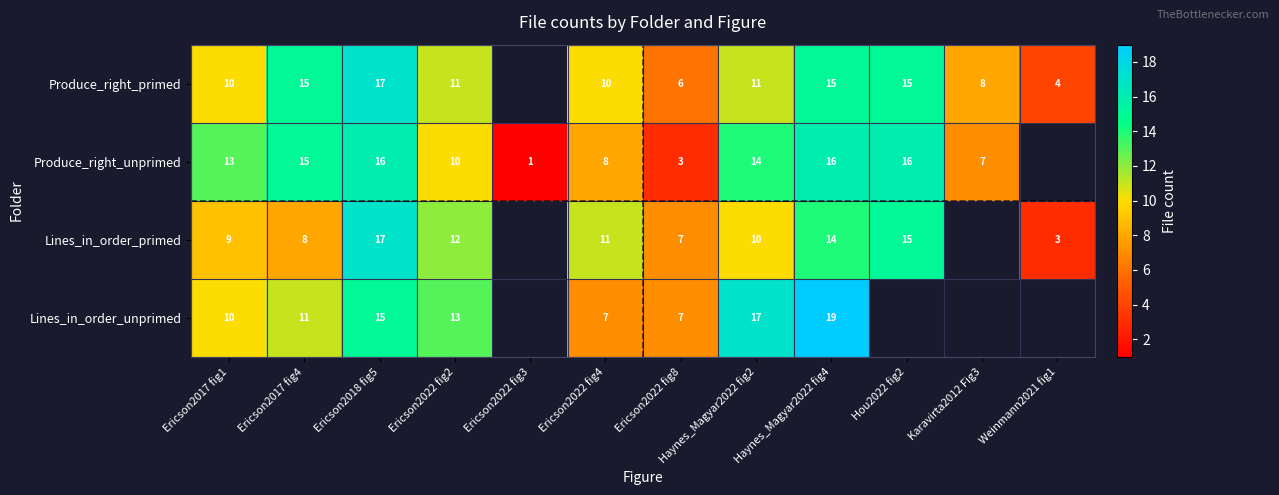

What is the difference between the row_2 values at Ericson2022 fig4 and Ericson2017 fig4?

3.0